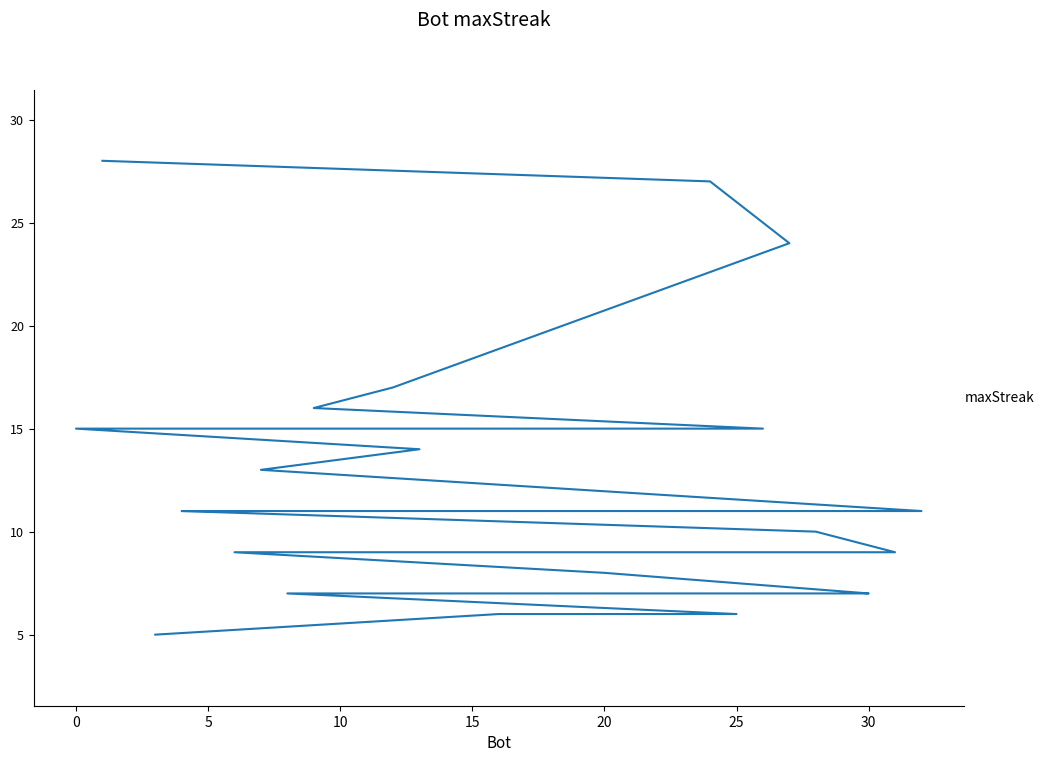

Does the chart display data point markers on the line(s)?

No